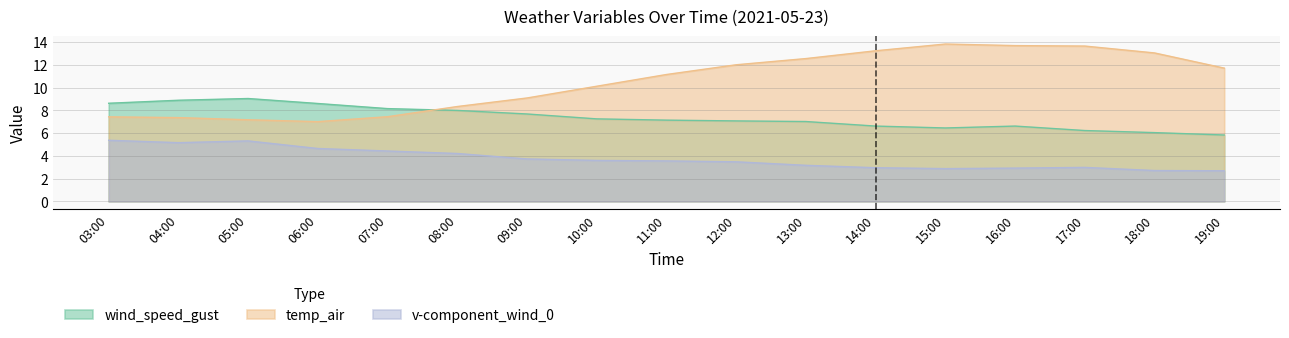

What are all the series names shown in the legend?

wind_speed_gust, temp_air, v-component_wind_0